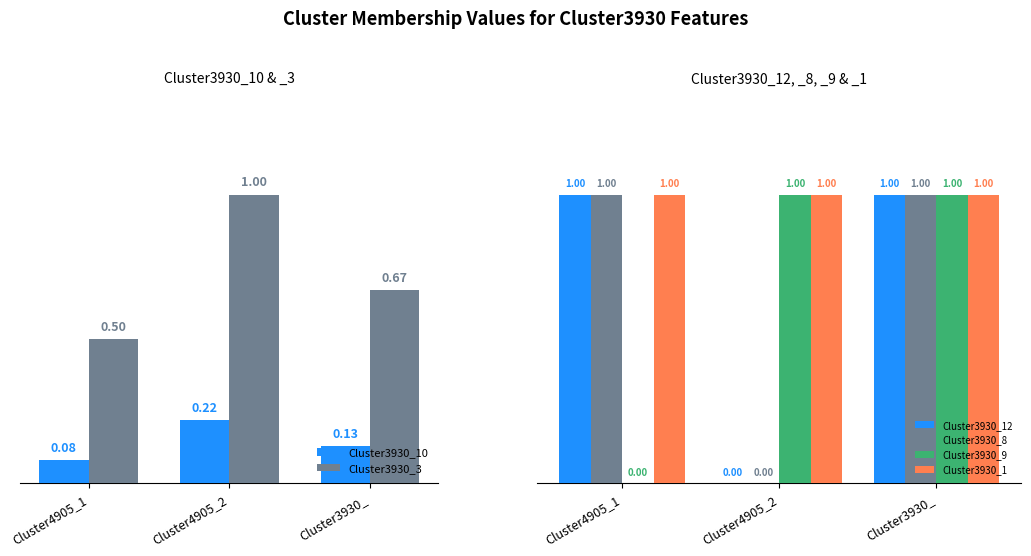

What is the label of the 3rd bar from the left?

Cluster3930_